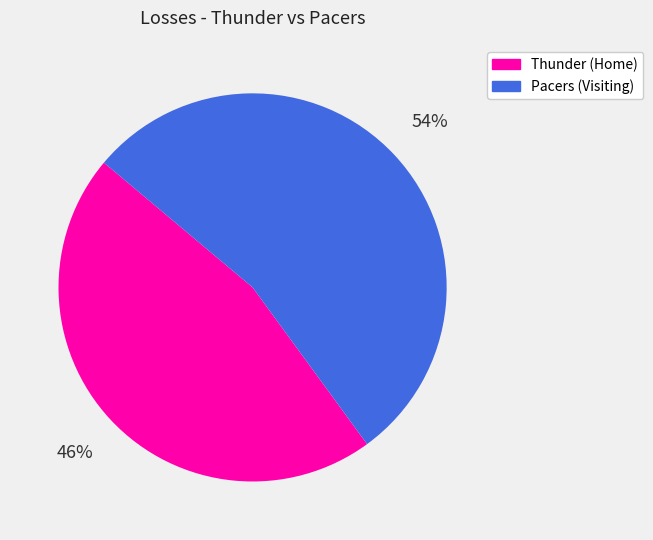

What percentage is the Pacers (Visiting) slice, to the nearest percent?

54%